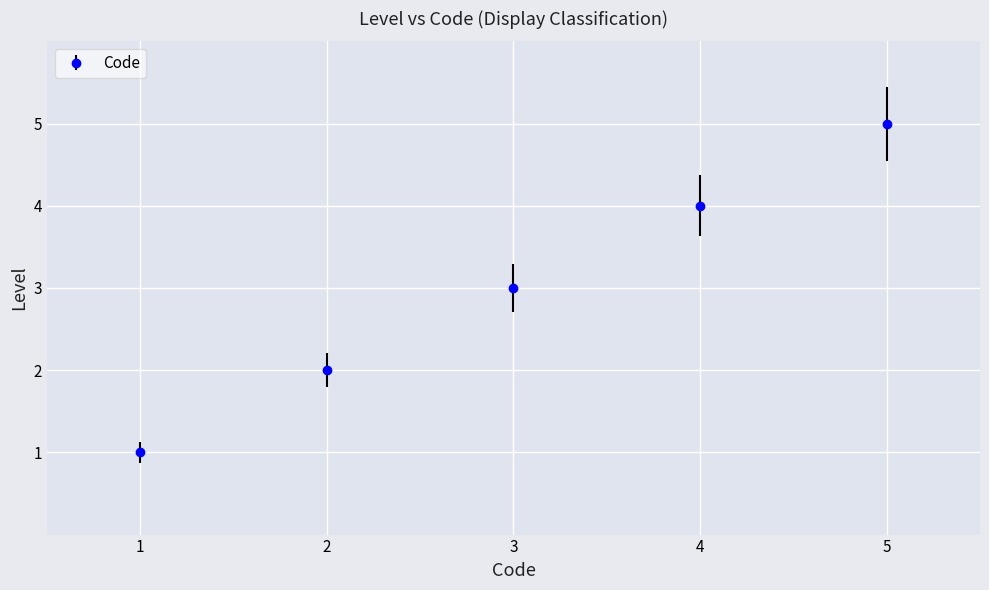

The value at 3 is 3. True or false?

True